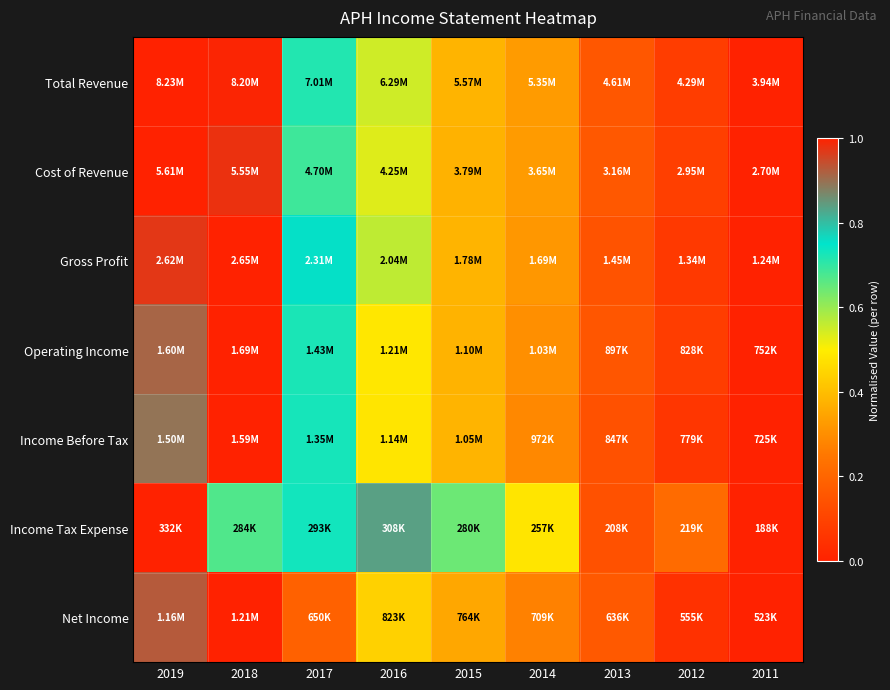

Rank the series by their maximum value, from highest to lowest.

Total Revenue, Cost of Revenue, Gross Profit, Operating Income, Income Before Tax, Net Income, Income Tax Expense